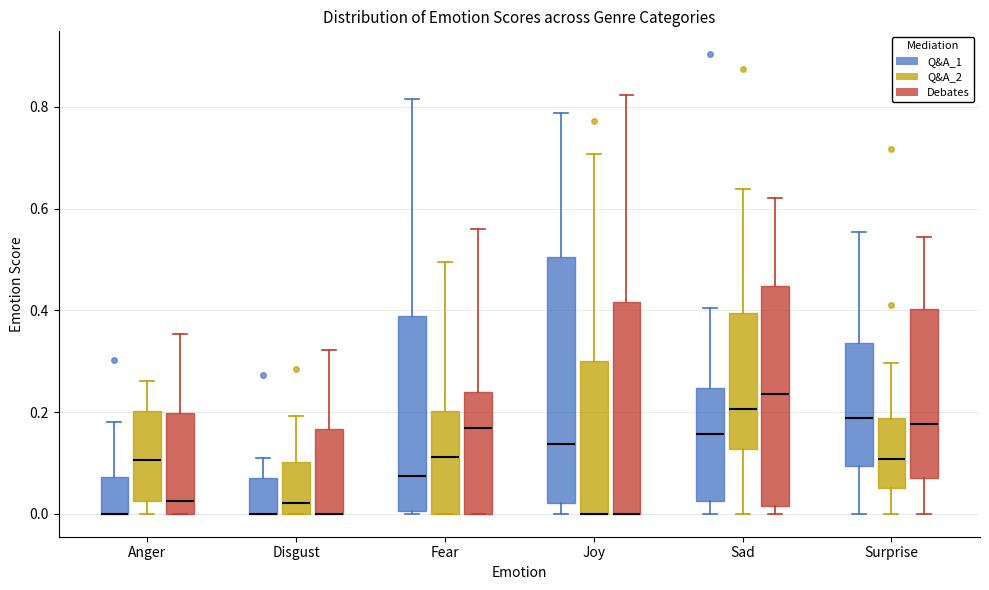

Where is the upper edge of the box for Sad (Q&A_2) on the y-axis? The values are not printed on the chart, so give them approximately, as read against the axis.

0.40